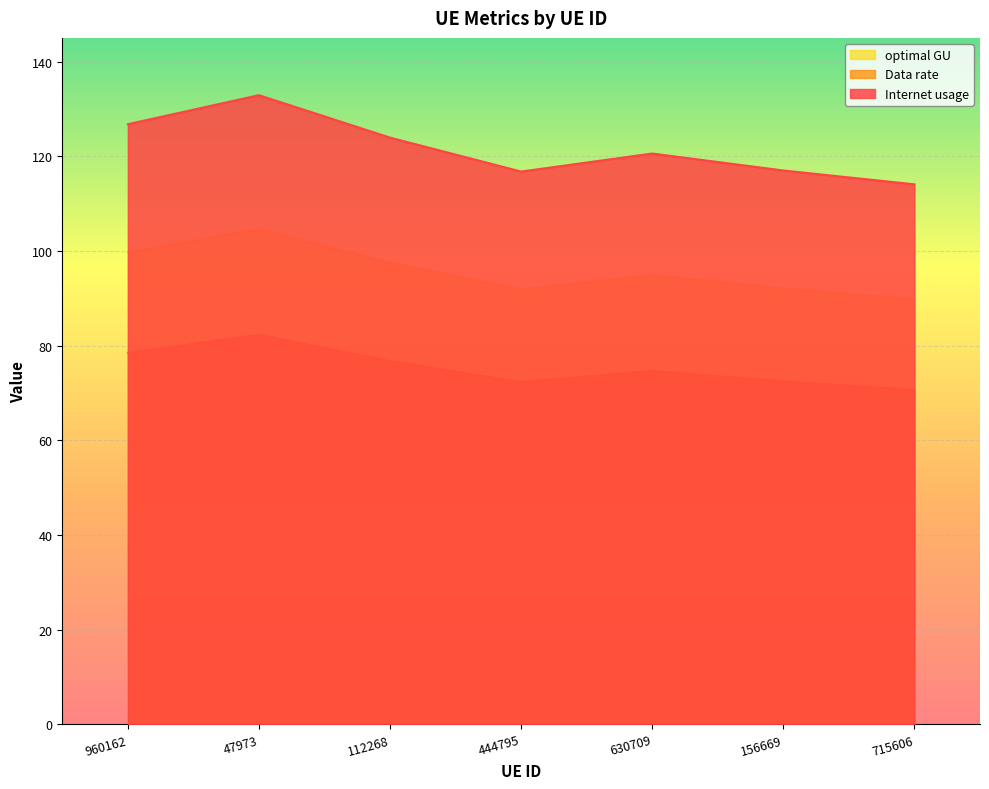

The optimal GU series shows 70.6 at 715606. True or false?

True